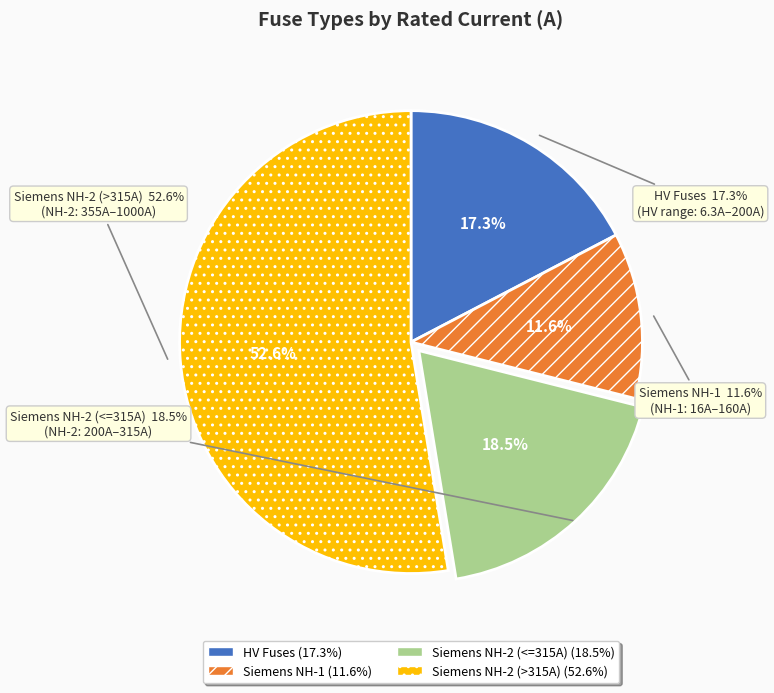

Does NH-2-1000 account for over 50% of the chart?

No